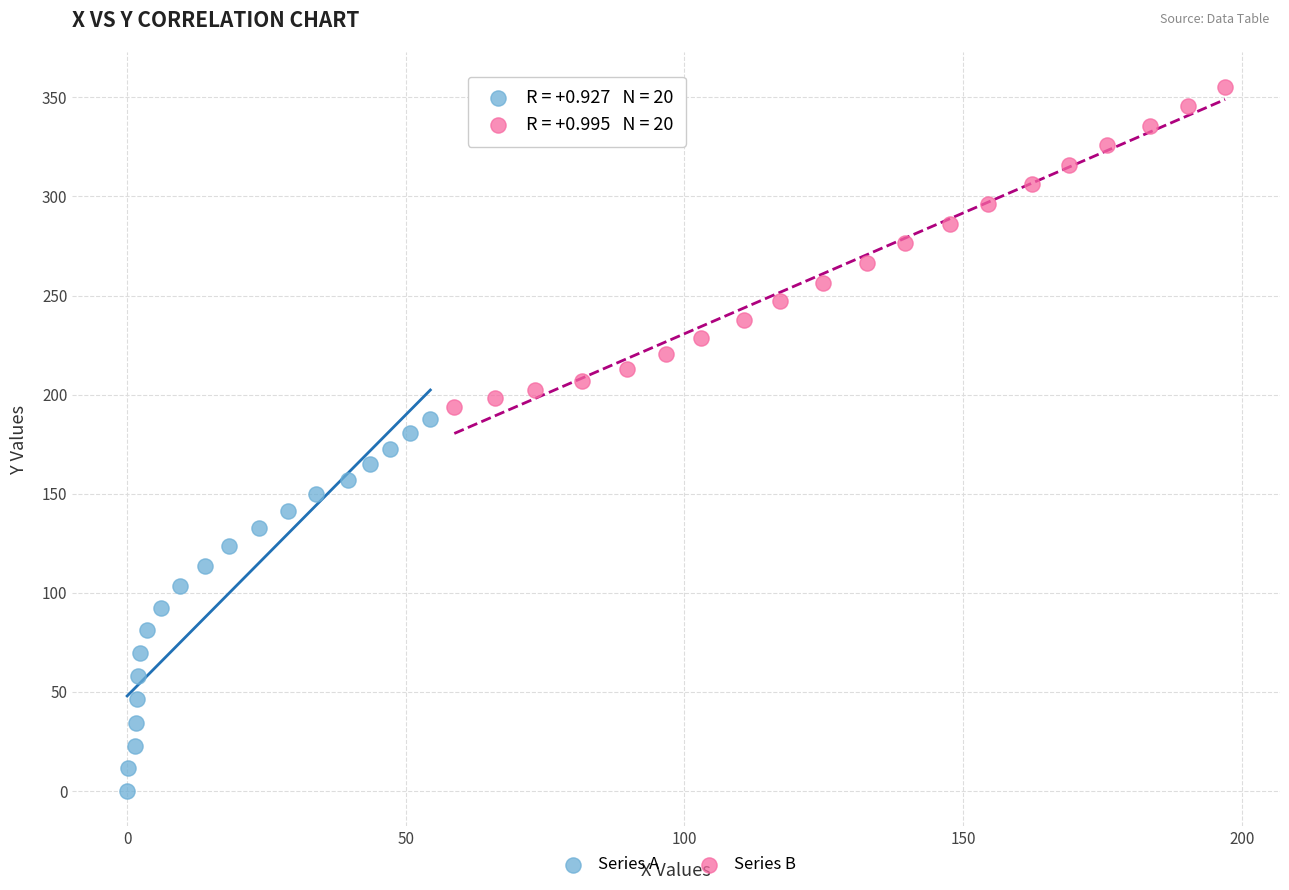

Which series contains the lowest Y value?

Series A